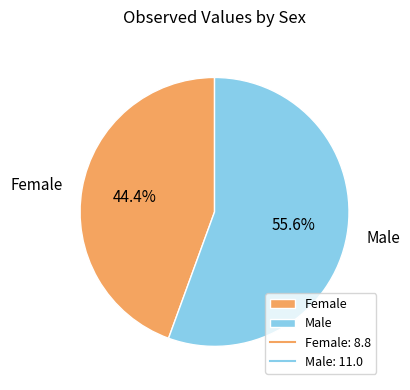

What percentage is the Male slice, to the nearest percent?

56%